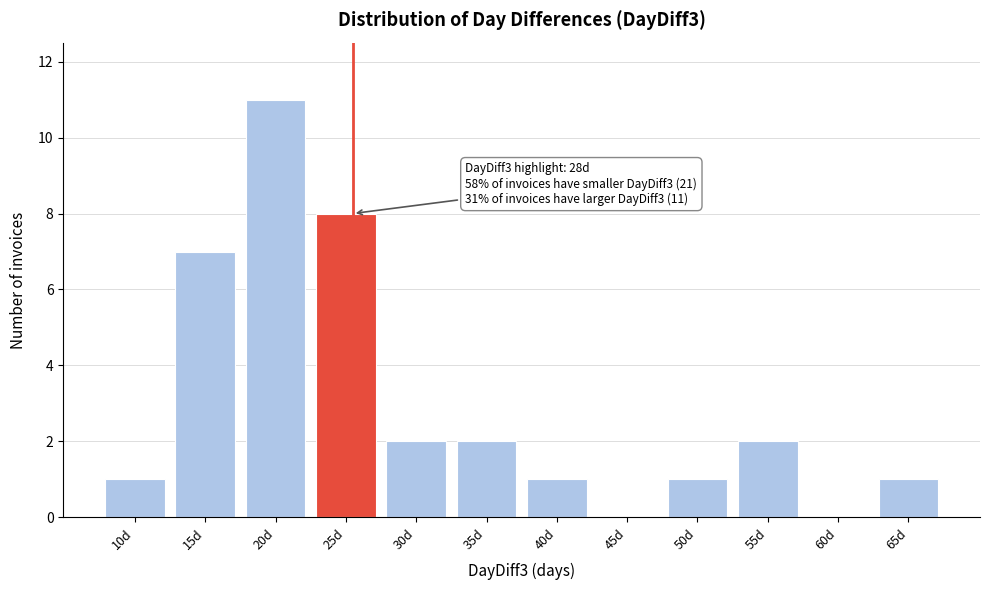

Reading right to left, what are all the values shown in this chart?

65d=1	60d=0	55d=2	50d=1	45d=0	40d=1	35d=2	30d=2	25d=8	20d=11	15d=7	10d=1